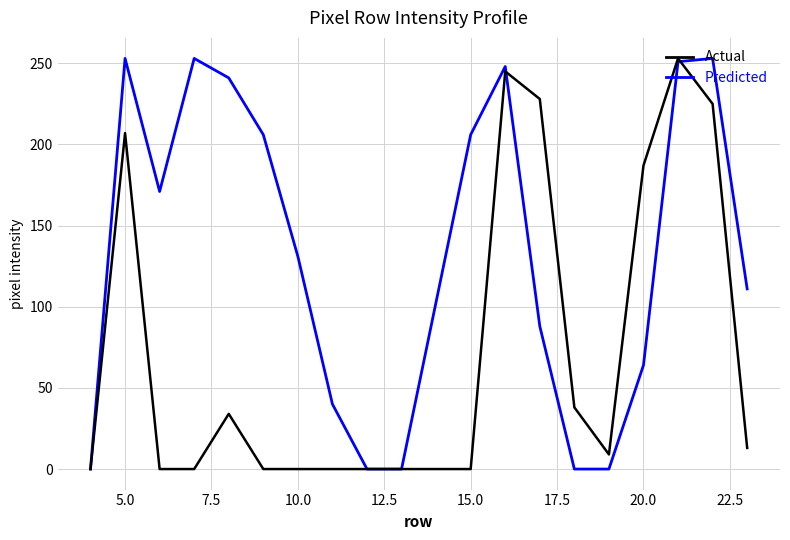

List the series in order of their overall mean, highest first.

Actual, Predicted